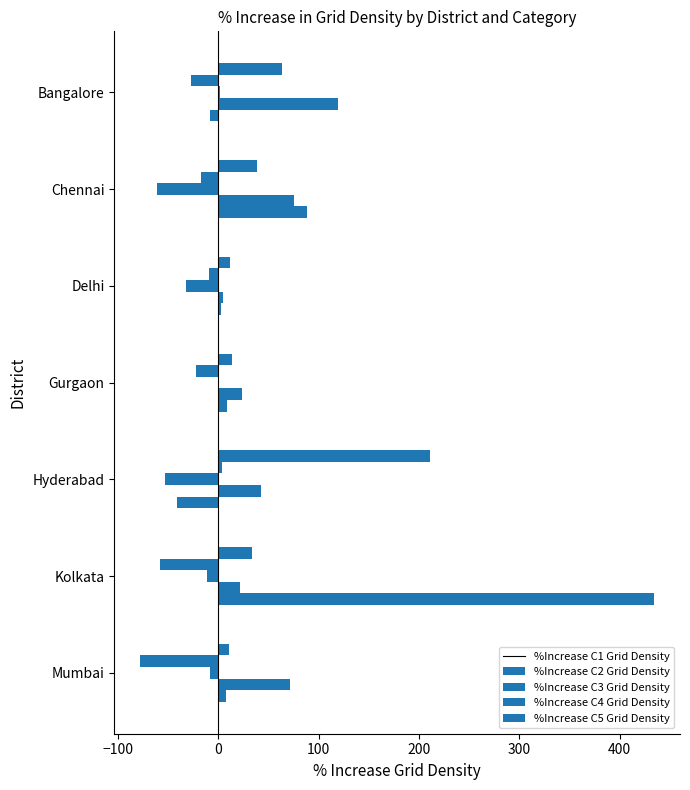

How many data points does each series have?

7